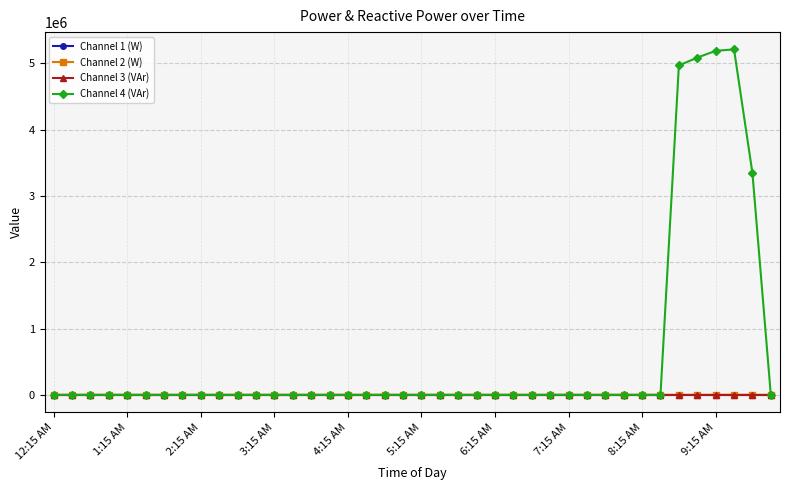

True or false: Channel 4 (VAr) and Channel 2 (W) intersect in this chart.

False